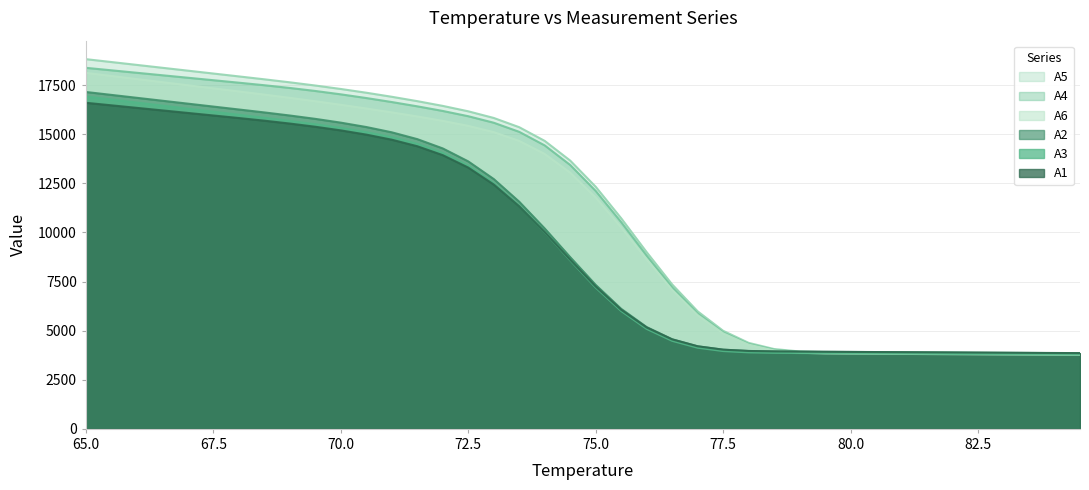

What is the label of the 37th point from the left?

83